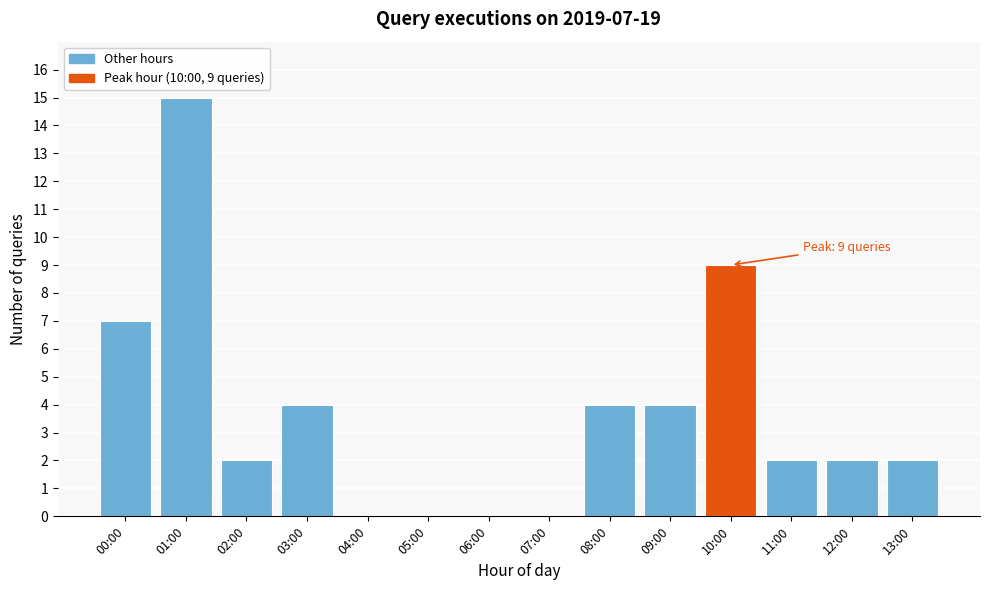

Reading right to left, what are all the values shown in this chart?

13:00=2	12:00=2	11:00=2	10:00=9	09:00=4	08:00=4	07:00=0	06:00=0	05:00=0	04:00=0	03:00=4	02:00=2	01:00=15	00:00=7